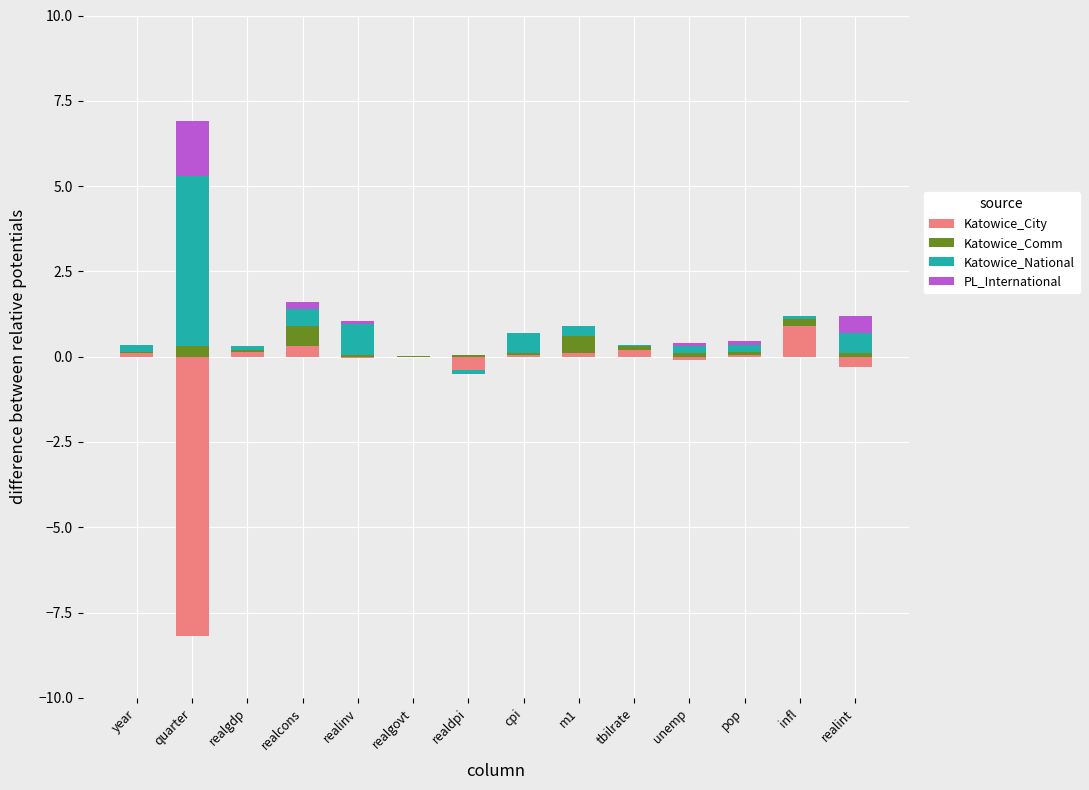

What is the label of the 8th bar from the right?

realdpi